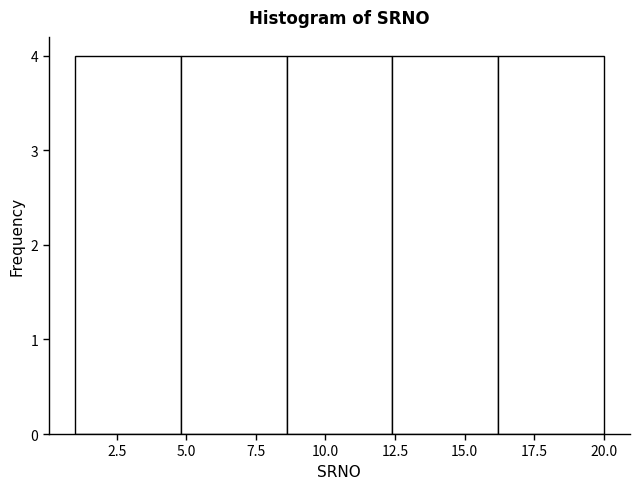

Reading left to right, transcribe this chart: for each bar, give the range it covers on the x-axis and its height. Neither the bar edges nor the heights are printed on the chart, so give them approximately, as read against the axes.

1.0 to 4.8: 4
4.8 to 8.6: 4
8.6 to 12.4: 4
12.4 to 16.2: 4
16.2 to 20.0: 4